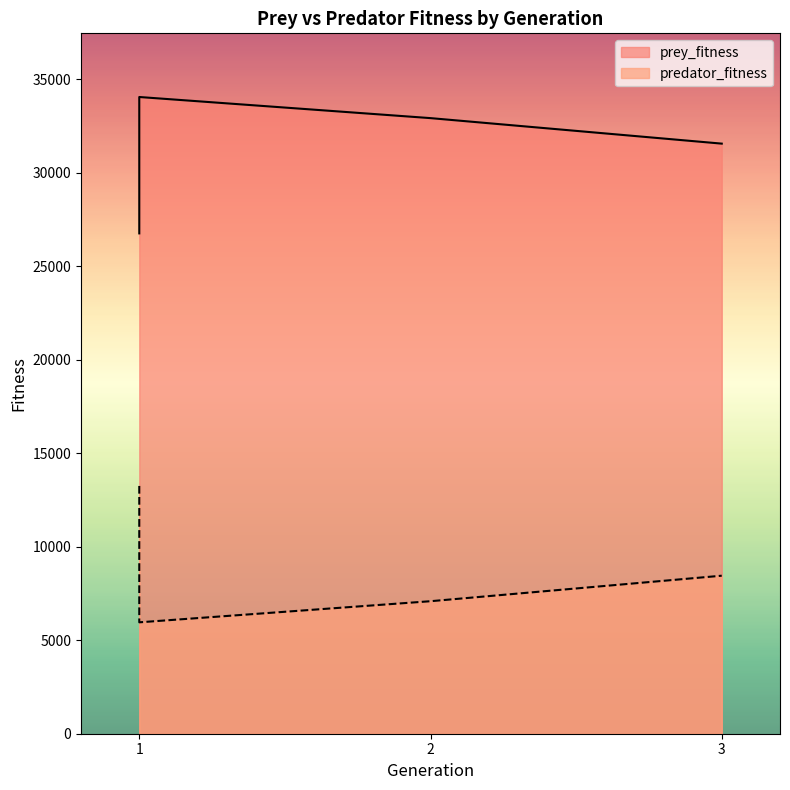

Does the chart have visible grid lines?

No